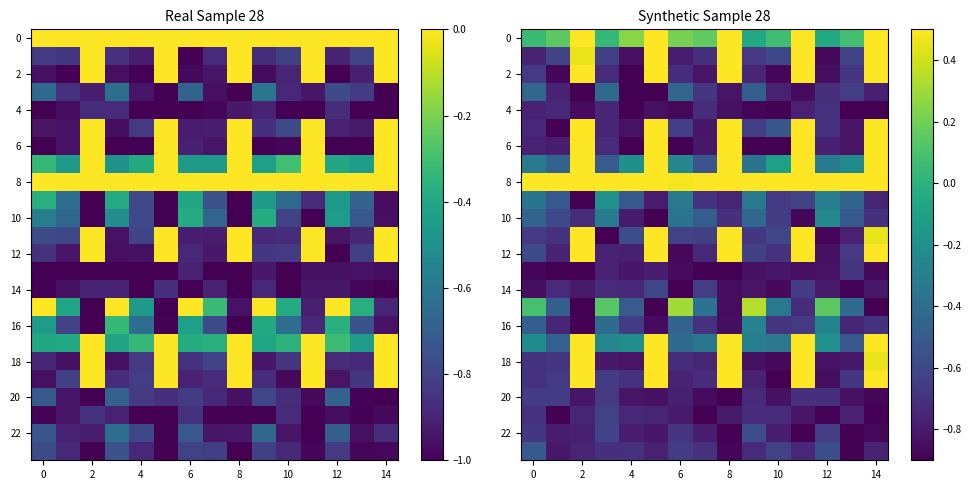

How many values in 2 are below zero?

10